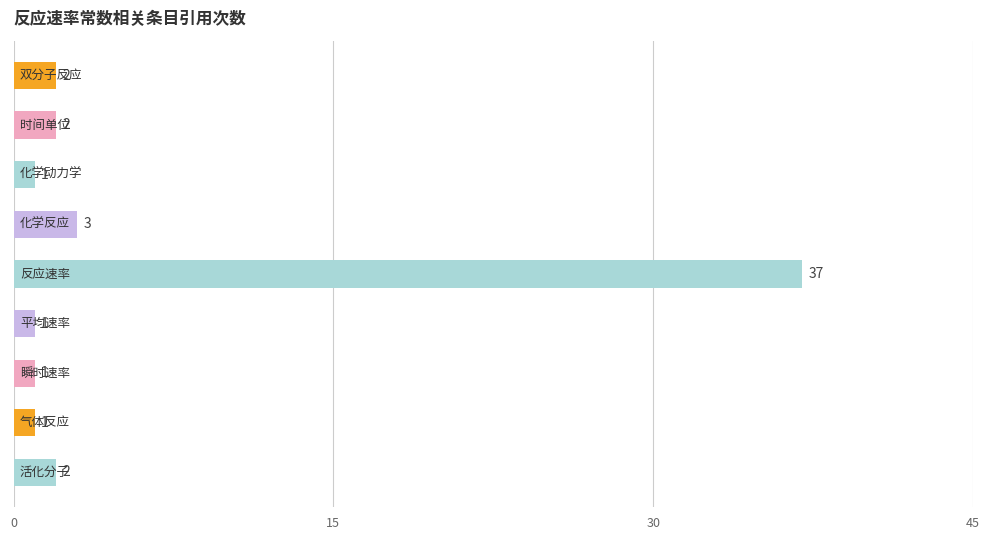

What is the greatest value displayed?

37